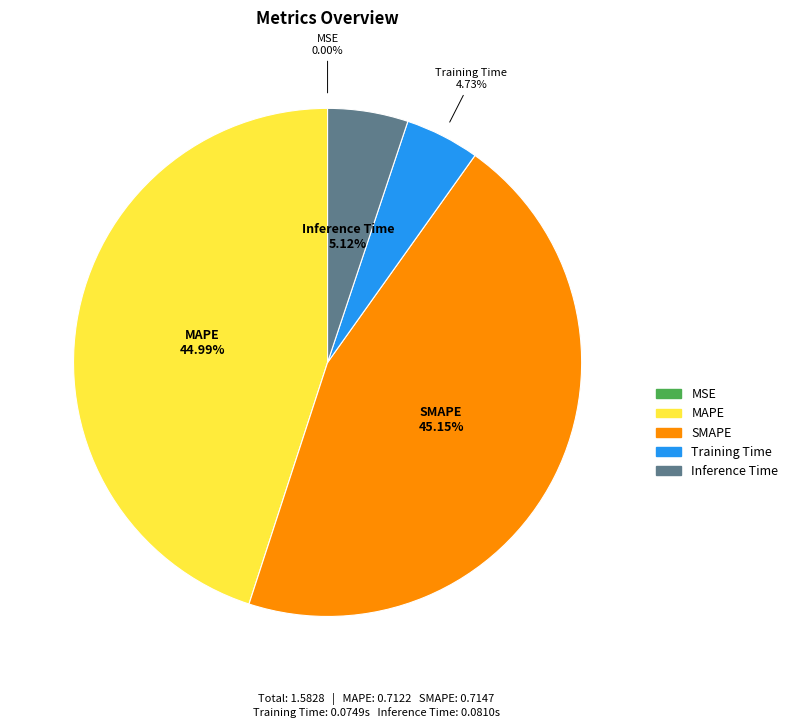

Is there a majority slice in this chart?

No